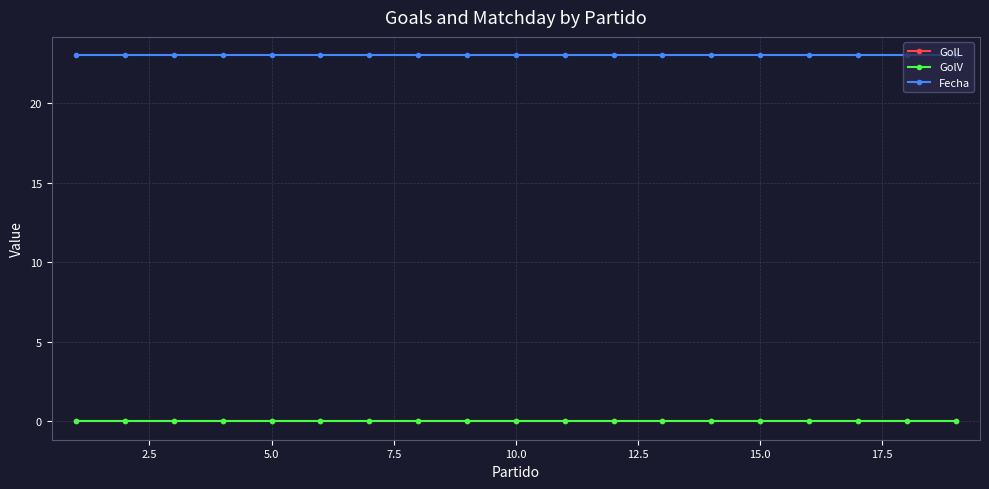

Does the chart have visible grid lines?

Yes